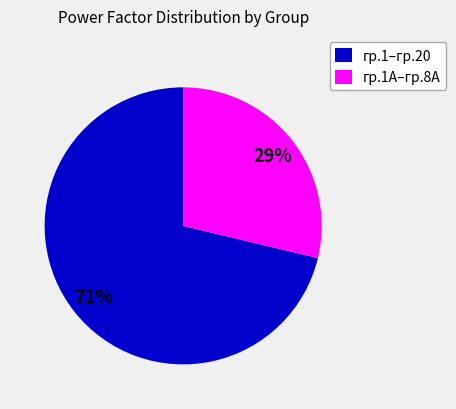

To the nearest percent, what portion does гр.1А–гр.8А represent?

29%